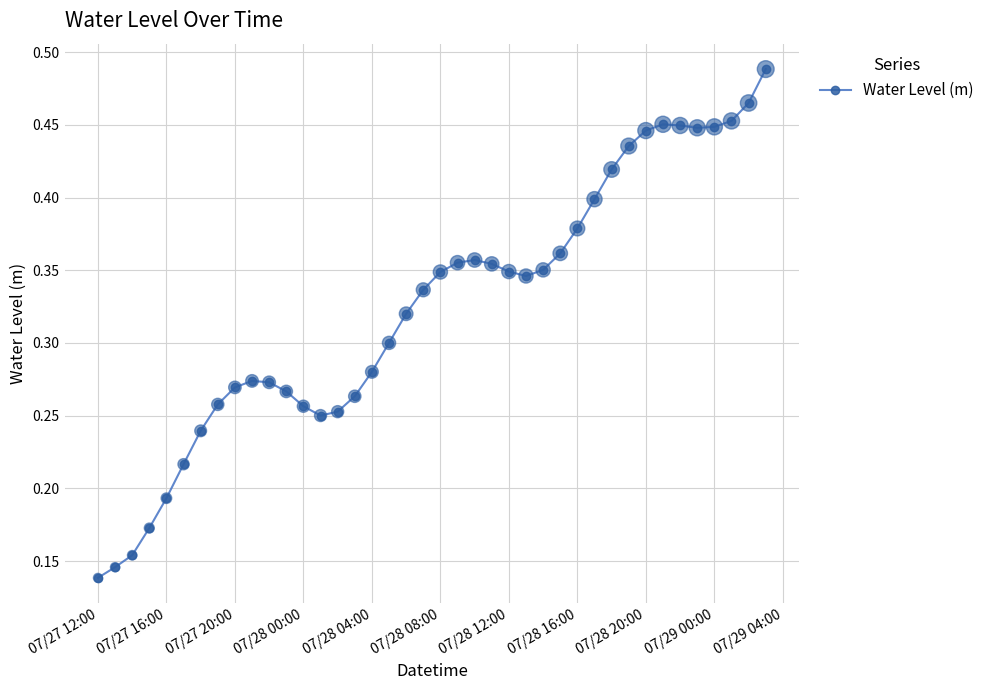

What is the sum of all values?

13.0